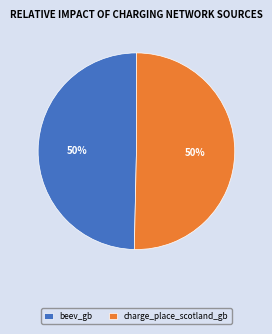

What percentage is the charge_place_scotland_gb slice, to the nearest percent?

50%